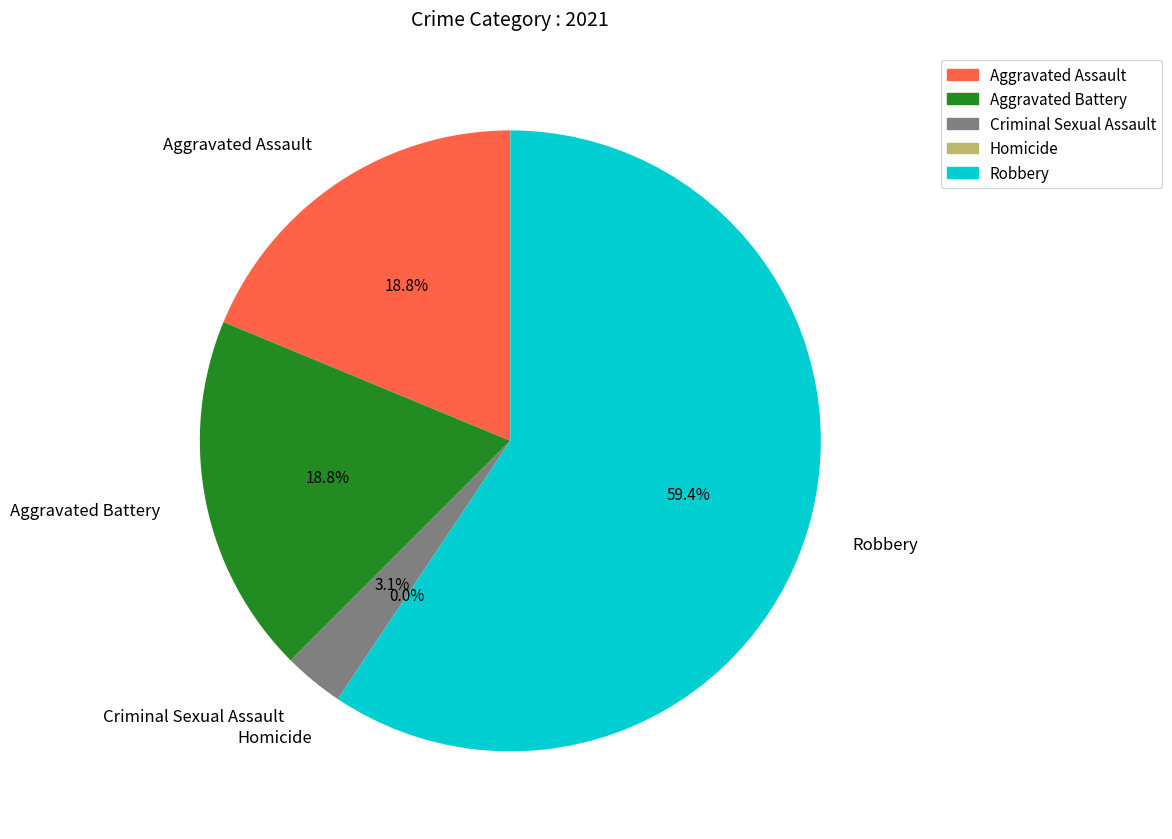

Which category accounts for the majority?

Robbery